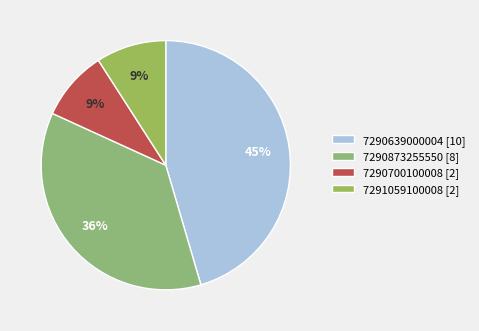

Which slice is the largest?

7290639000004